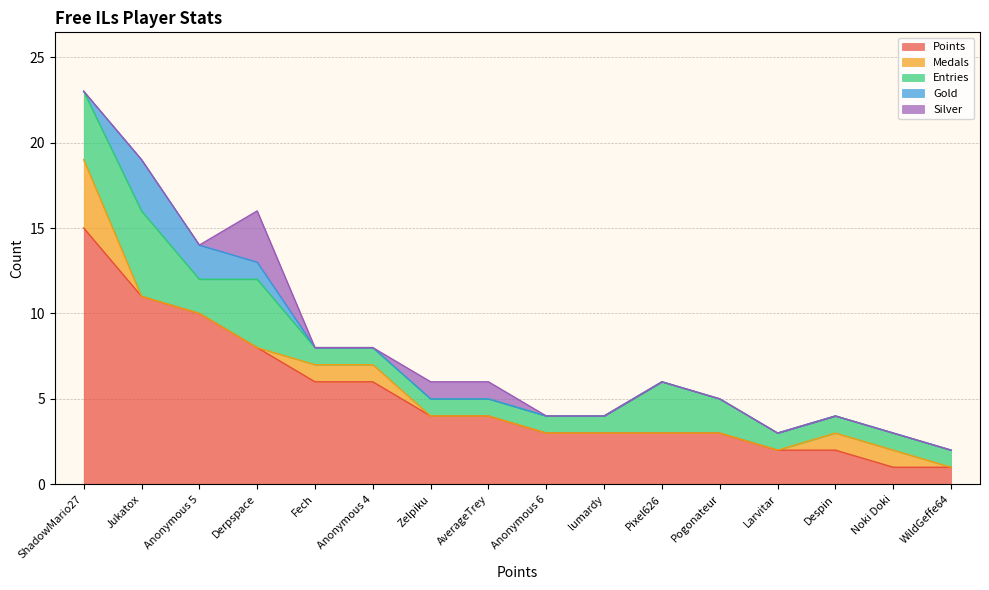

The Medals series shows 0 at Despin. True or false?

False